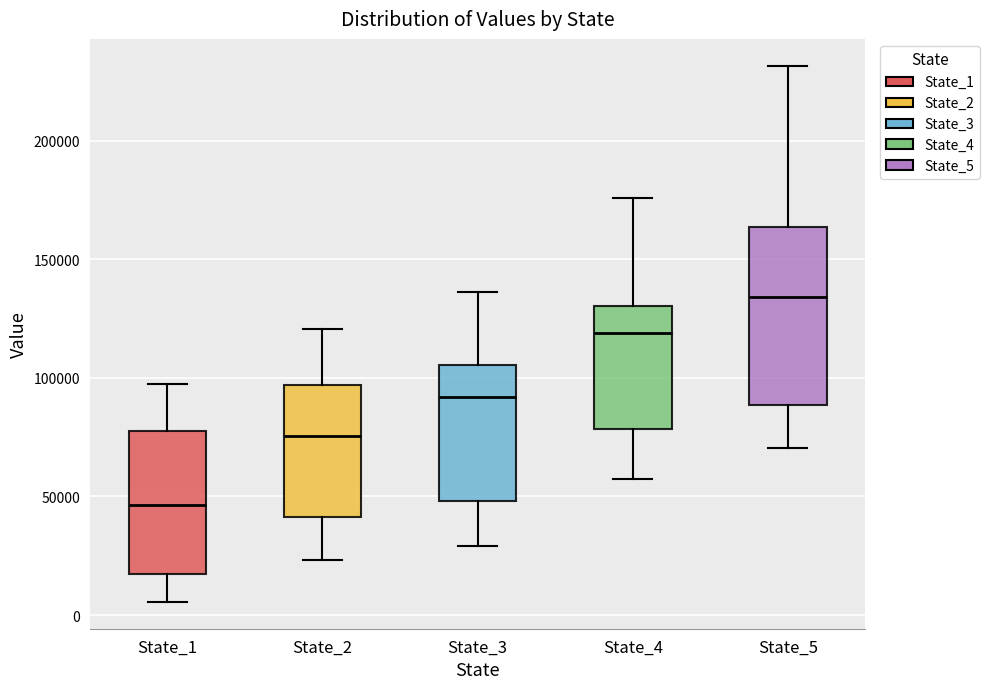

Which box has the highest median line?

State_5